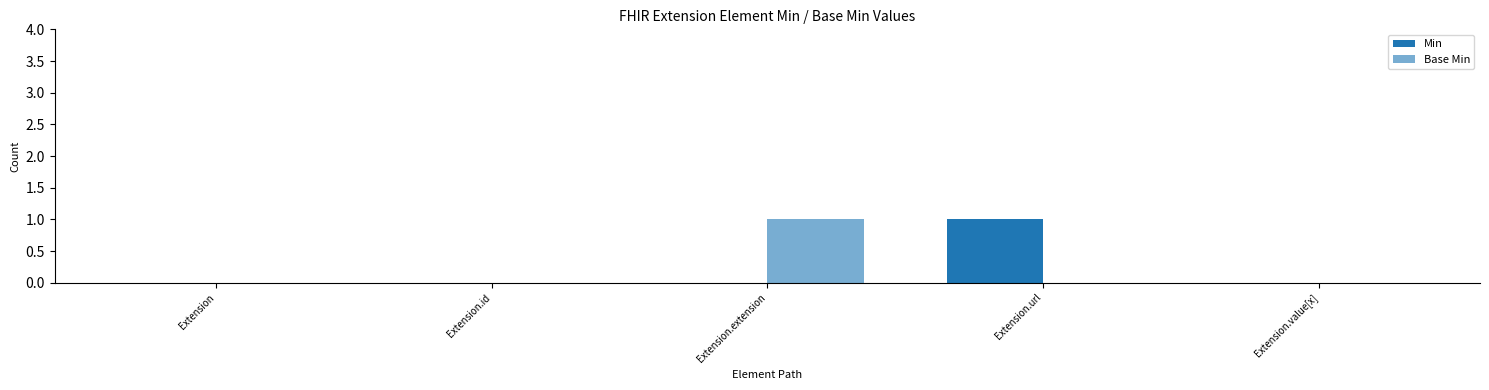

What is the sum of all Base Min values?

1